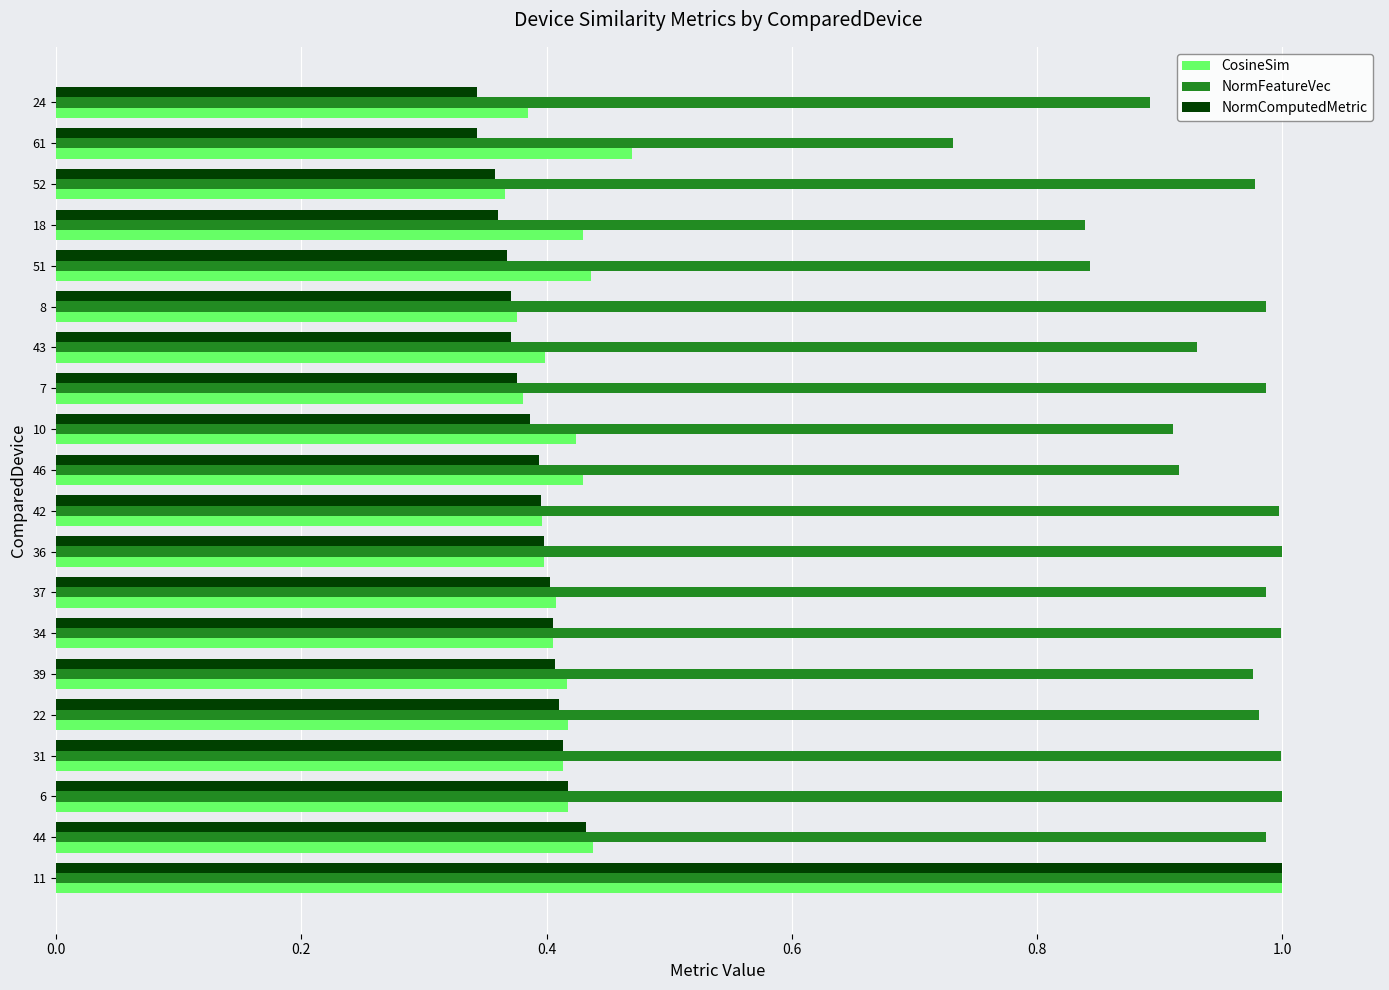

Where is CosineSim nearest to the value 0?

52